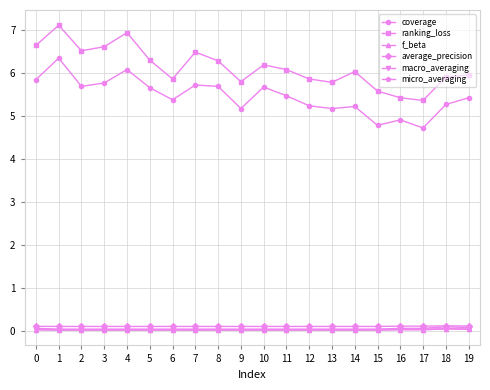

Which series changed the most between 0 and 14?

coverage